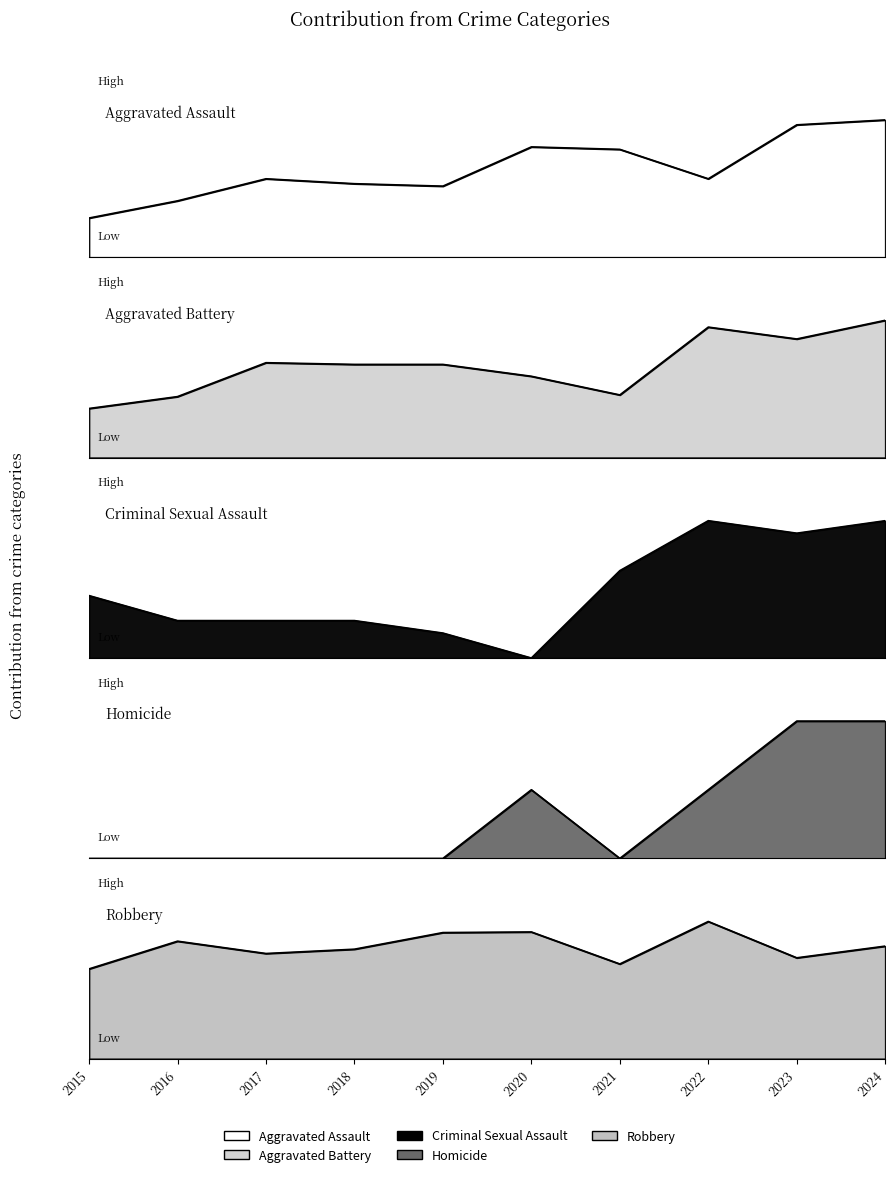

The value of Aggravated Battery at 2023 is 70. True or false?

True